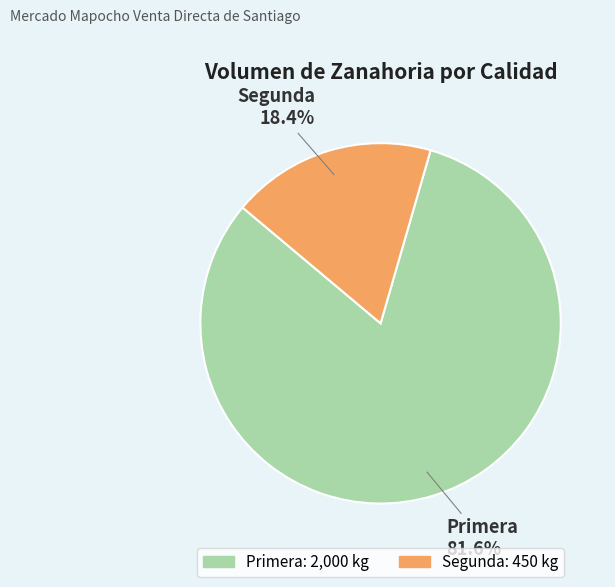

What percentage is NOT represented by Primera?

18.4%